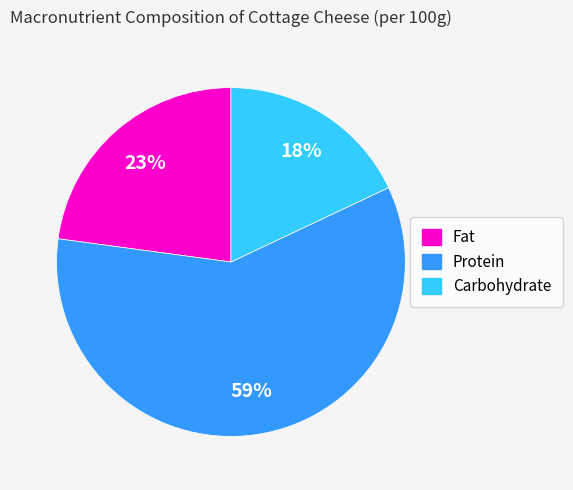

Between Carbohydrate and Protein, which is larger?

Protein